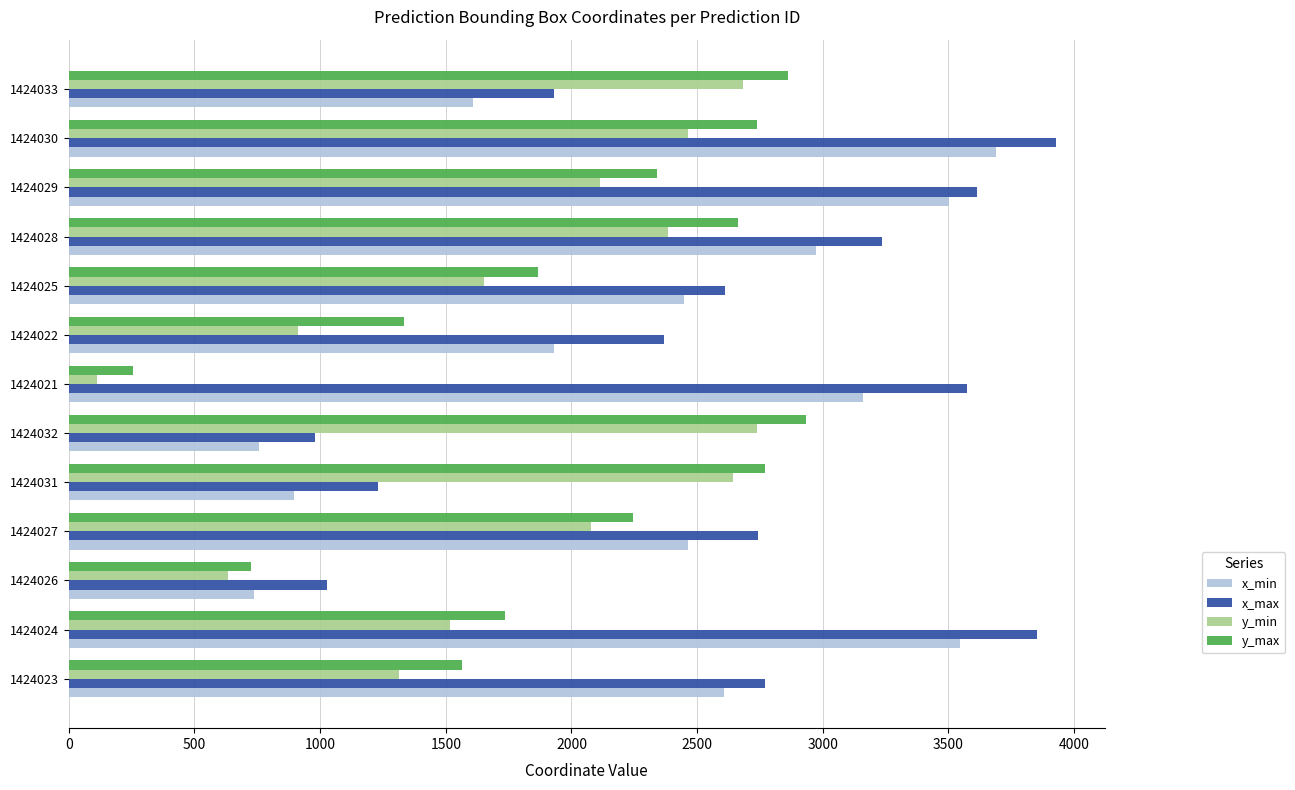

Rank the series at 1424032 from lowest to highest value.

x_min, x_max, y_min, y_max